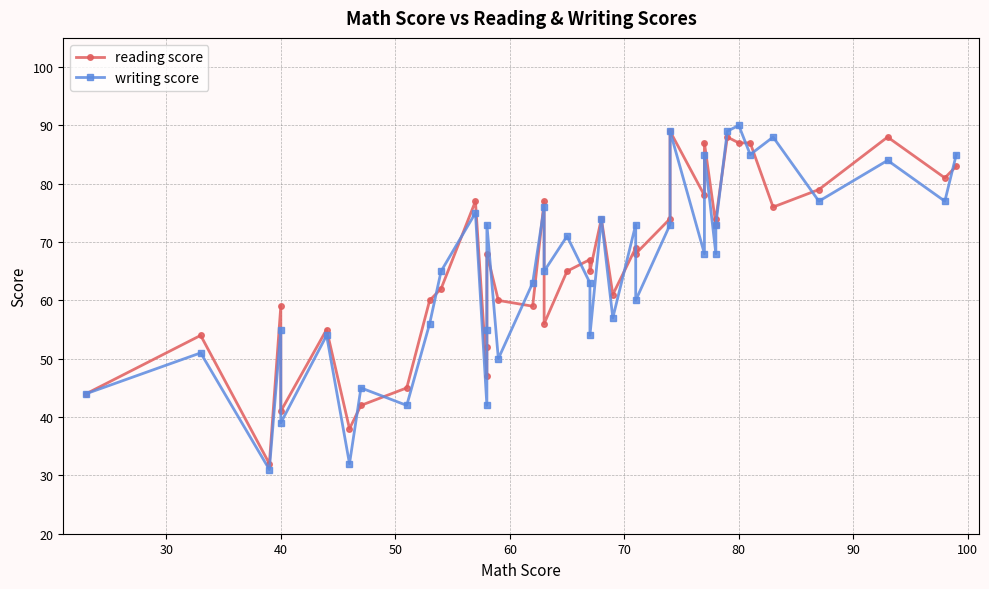

How many intersections are there between writing score and reading score?

17